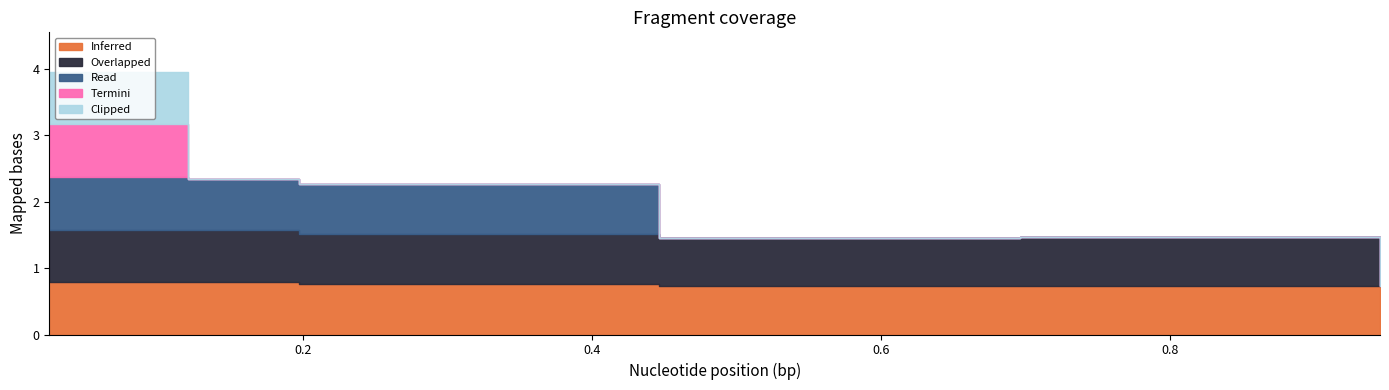

What is the difference between the 4850 values at 0.02465753424657534 and 0.6958904109589041?

0.1